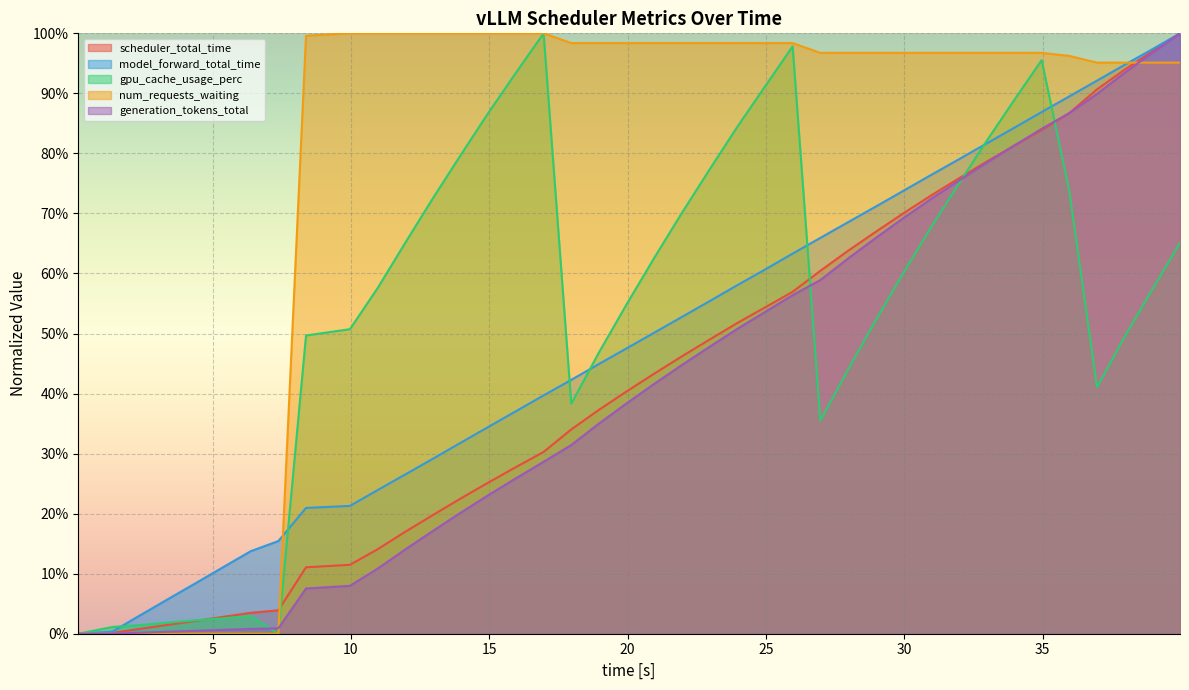

What is the average value of the model_forward_total_time series?

0.5